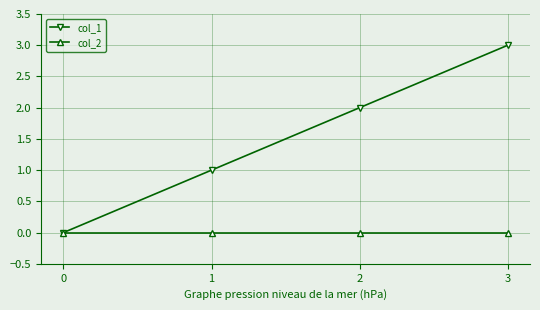

Is the value of col_1 at 1 greater than the value of col_2 at 1?

Yes